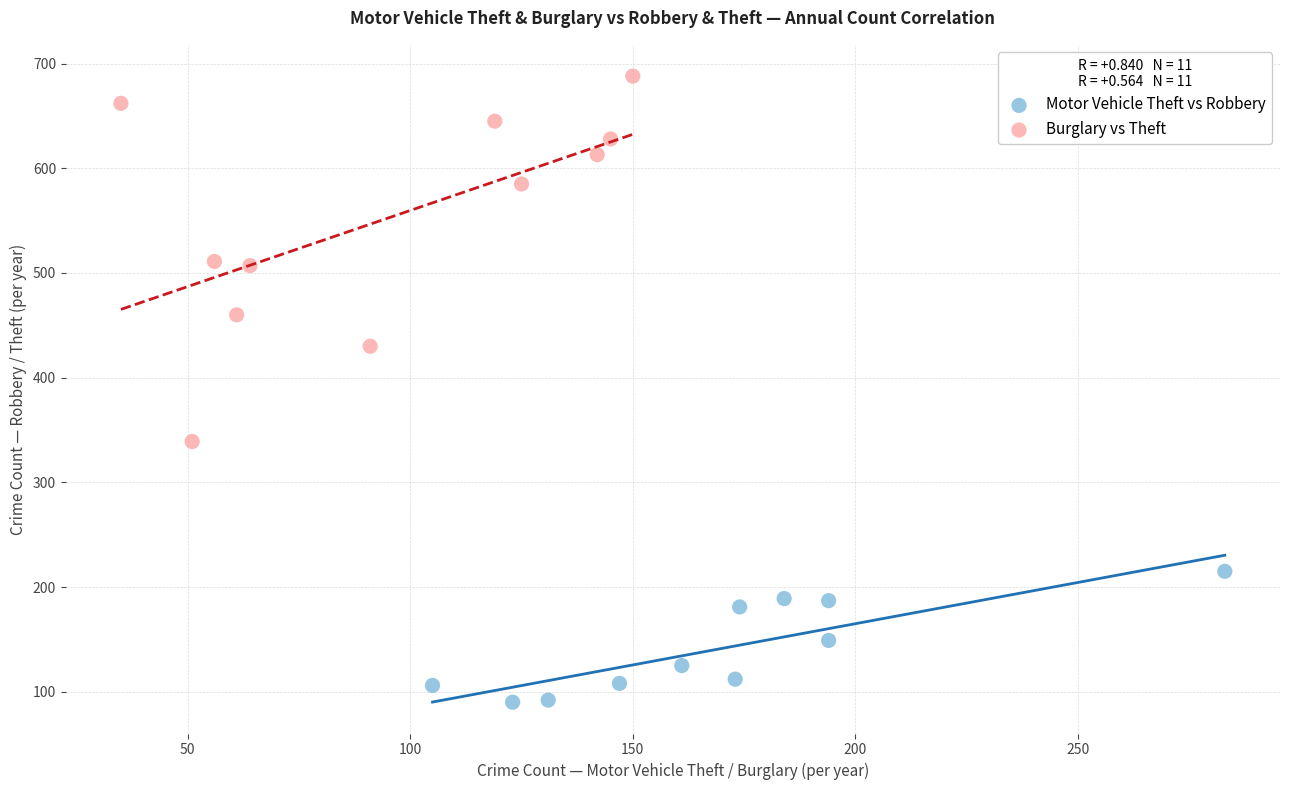

Which series reaches the minimum Y coordinate?

Motor Vehicle Theft vs Robbery